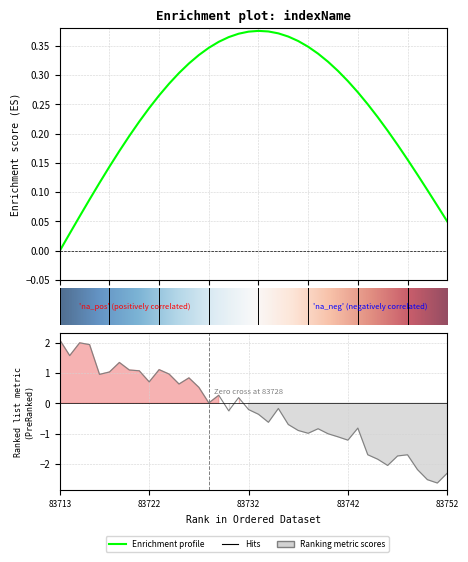

What is the smallest value displayed?

-2.6